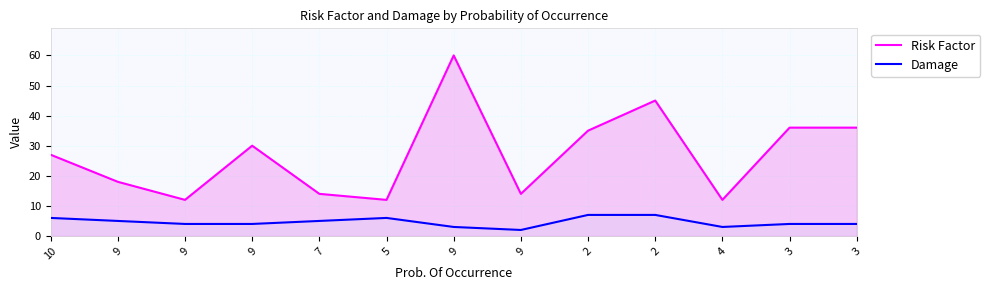

True or false: Damage and Risk Factor cross at least once.

False